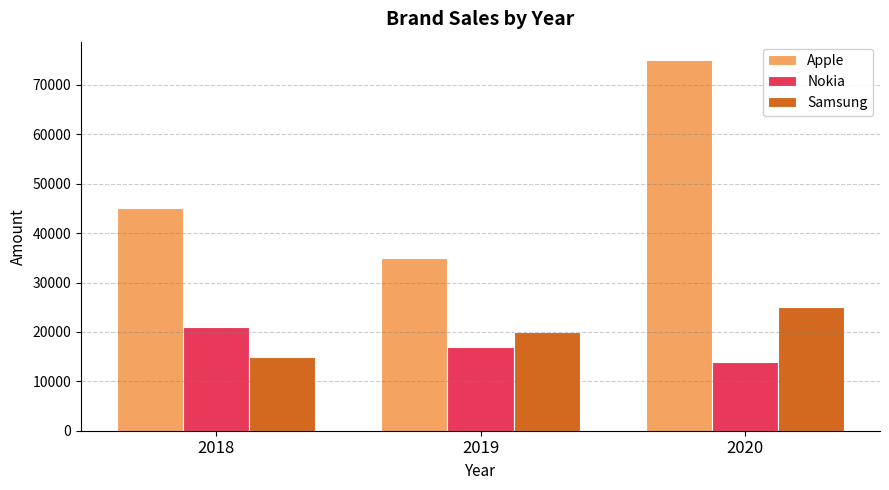

Reading left to right, what are all the values shown in this chart?

Apple: 45000	35000	75000
Nokia: 21000	17000	14000
Samsung: 15000	20000	25000